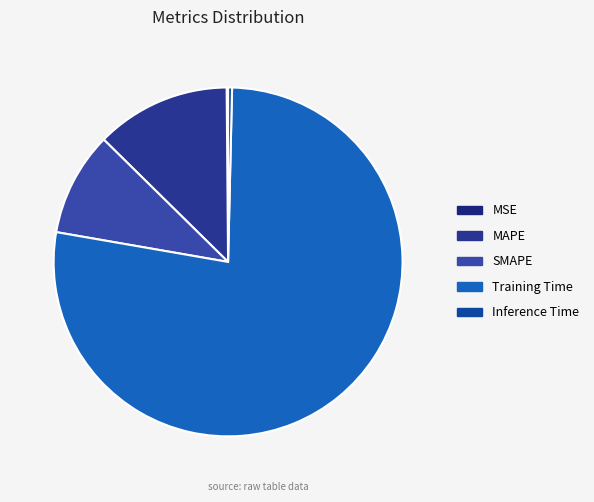

Is it true that Inference Time is 6% of the pie?

False